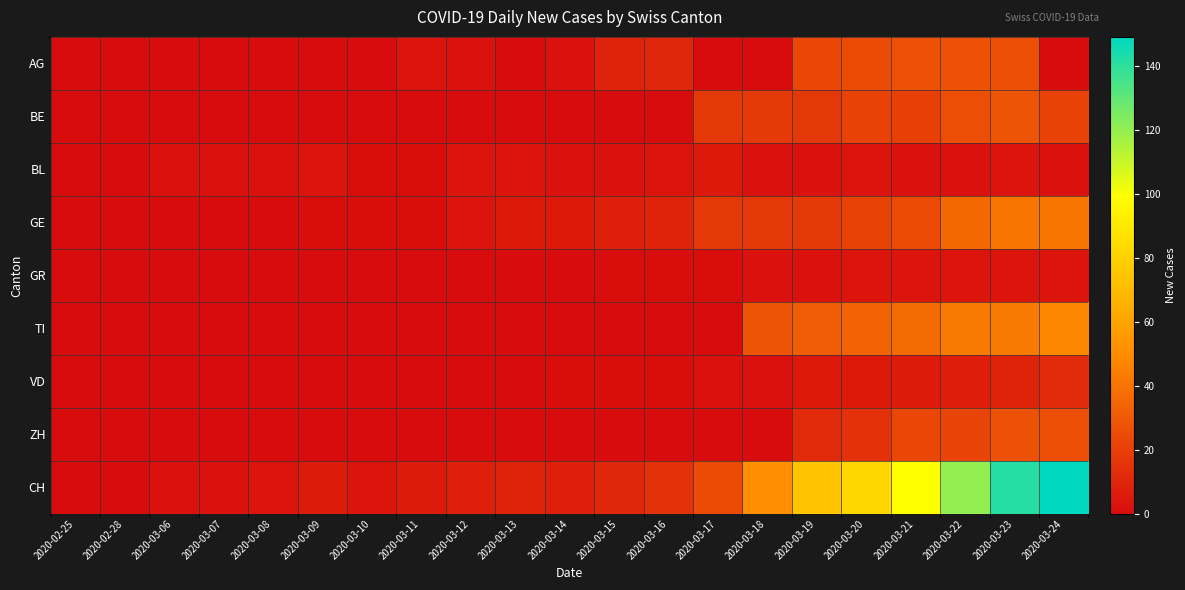

What is the spread (max minus min) of values at 2020-03-07?

2